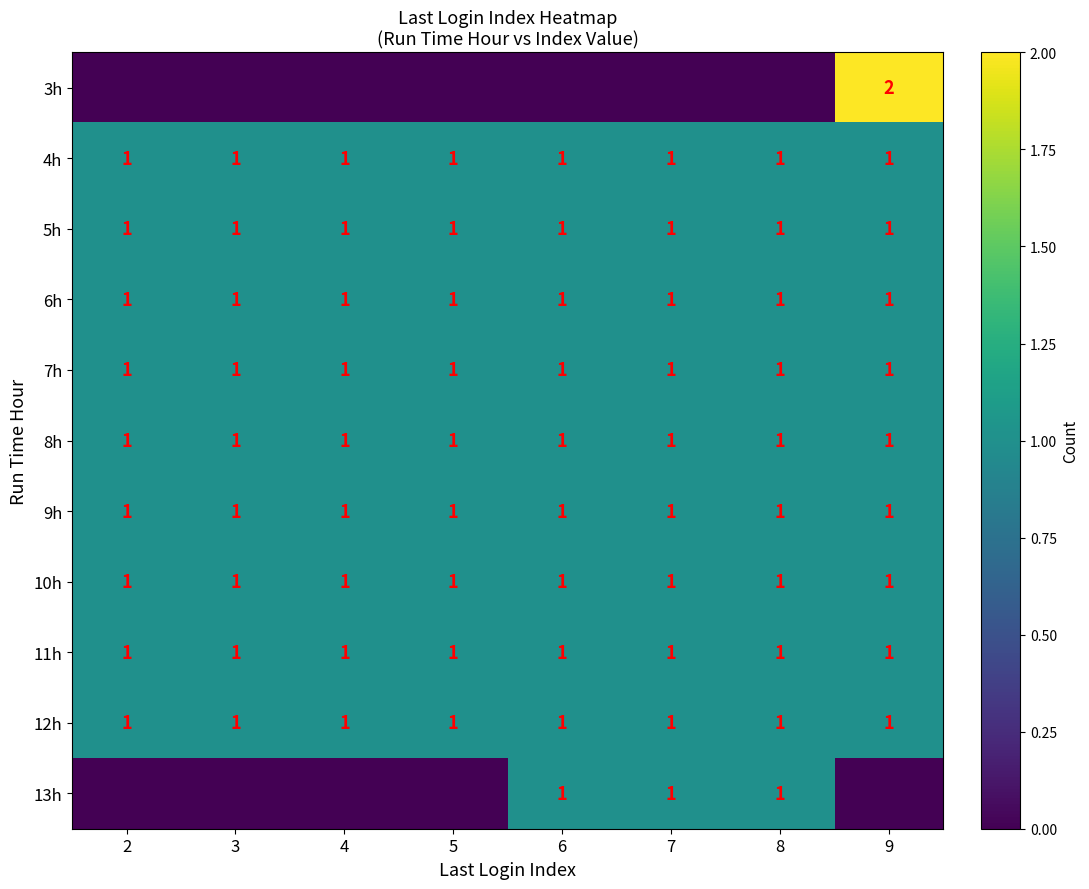

At how many categories does at least one series exceed 0?

8